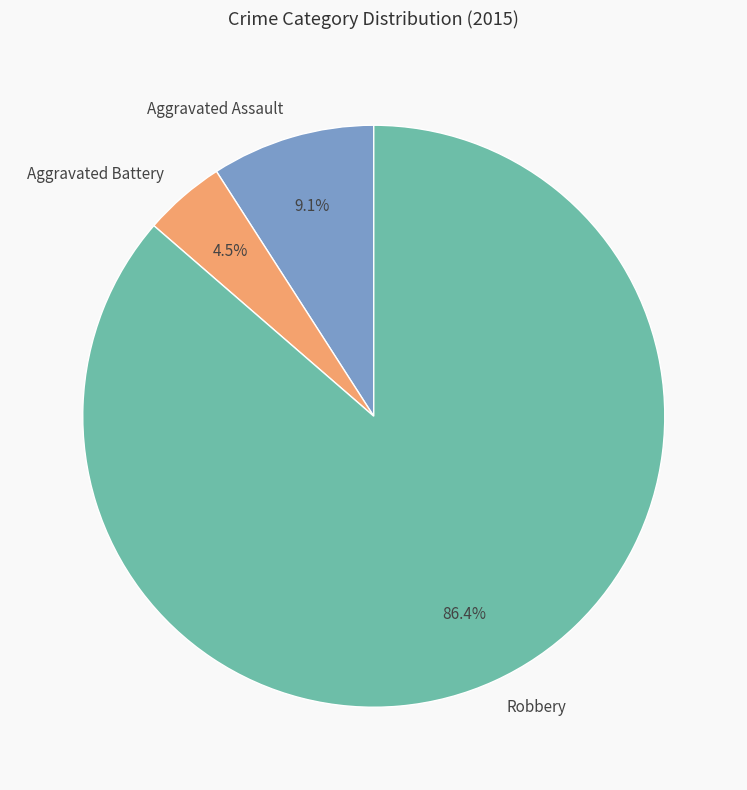

To the nearest percent, what portion does Aggravated Assault represent?

9%